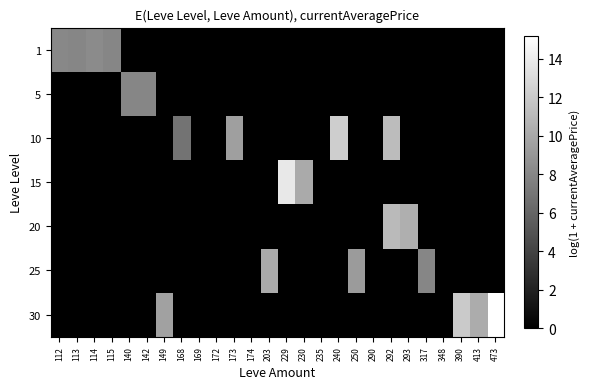

At how many categories does at least one series exceed 6?

20